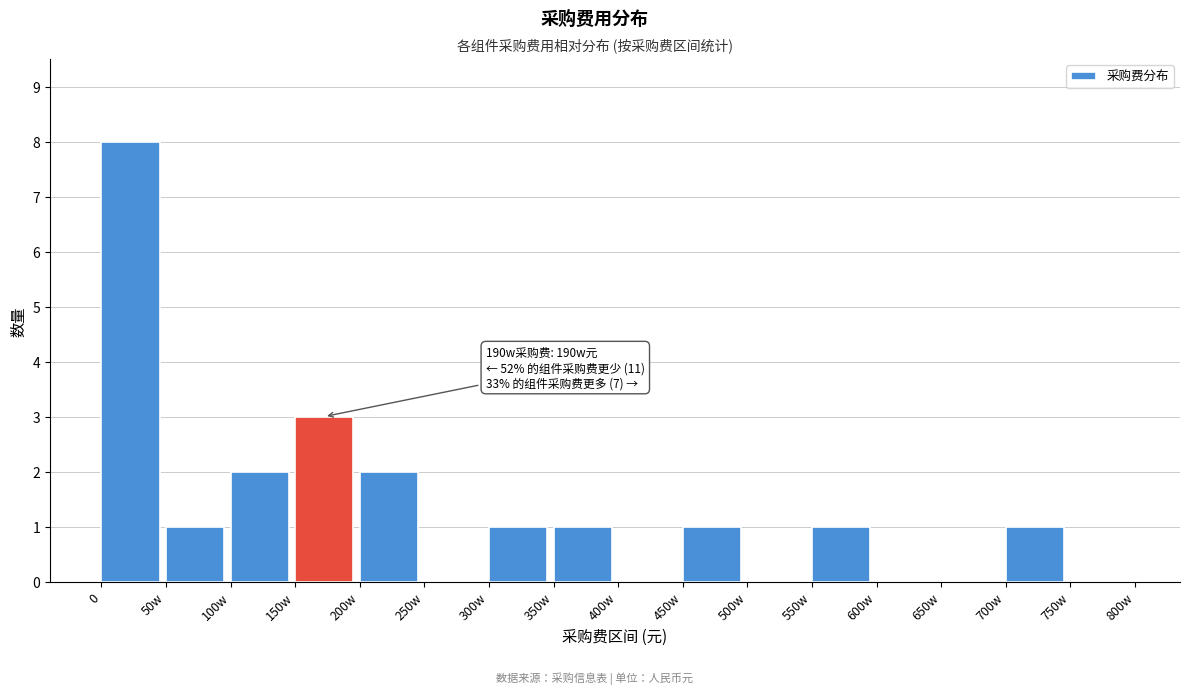

Reading right to left, list all the values displayed in this chart.

750w=0	700w=1	650w=0	600w=0	550w=1	500w=0	450w=1	400w=0	350w=1	300w=1	250w=0	200w=2	150w=3	100w=2	50w=1	0=8